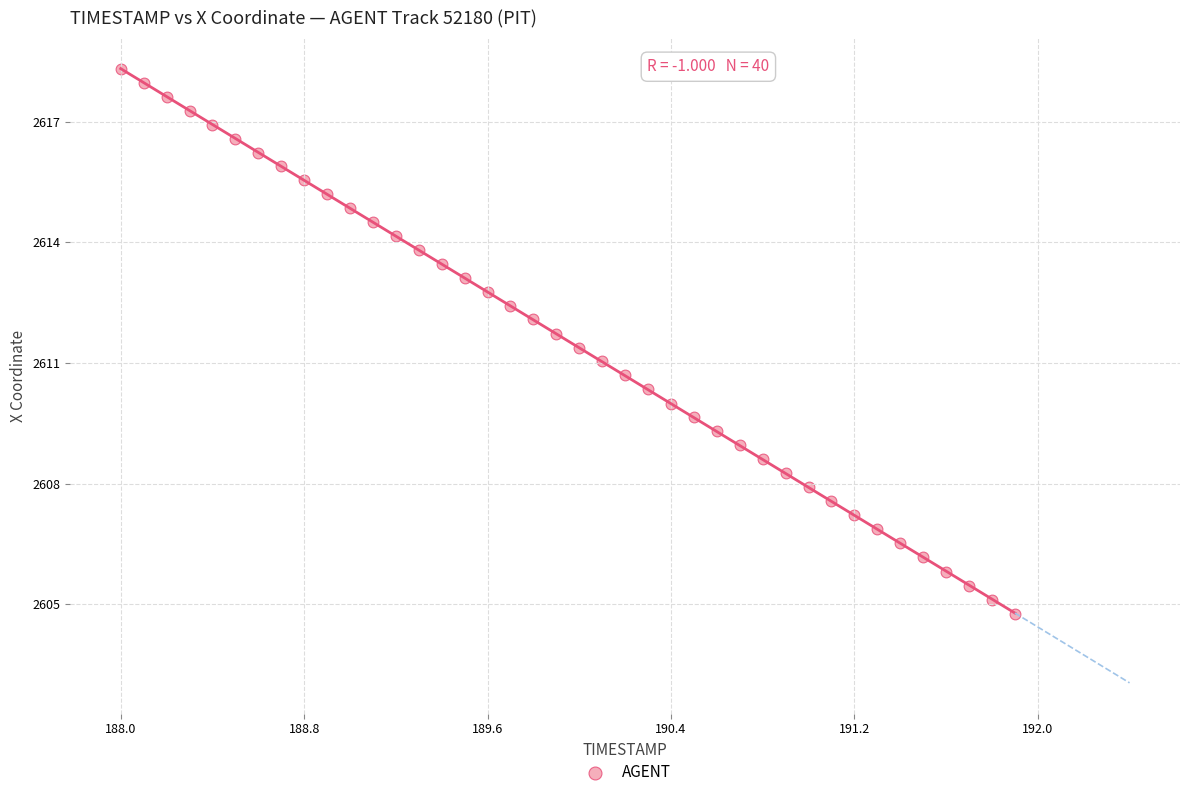

What is the range of X values (max minus min)?

3.9